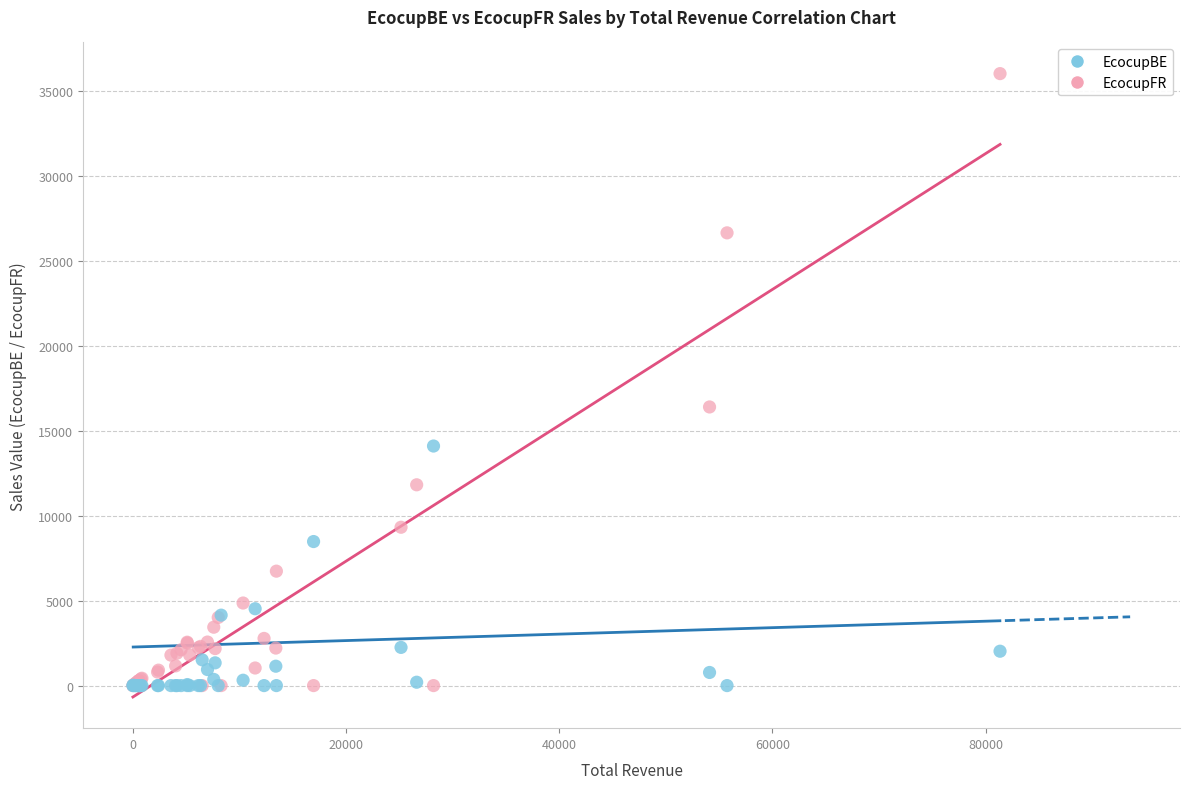

In the EcocupFR series, what Y value is closest to 18016?

16405.7